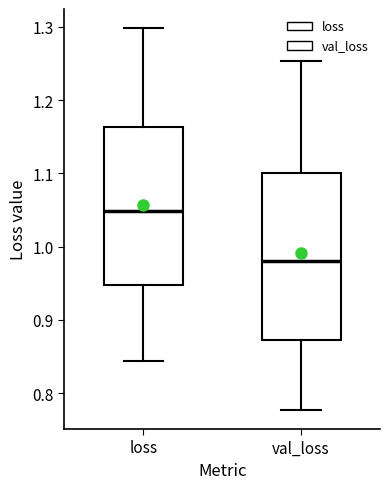

Where does the upper whisker of the box for loss end on the y-axis? The values are not printed on the chart, so give them approximately, as read against the axis.

1.30